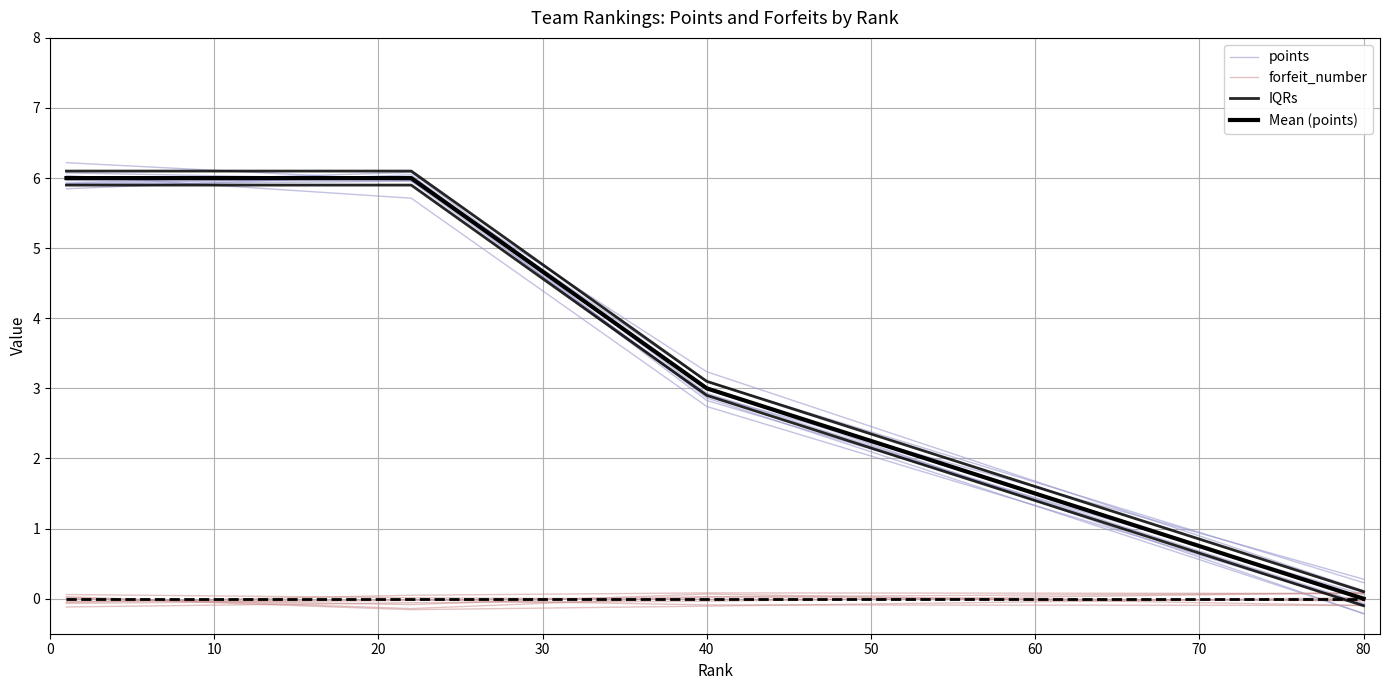

At how many categories does at least one series exceed 0?

4